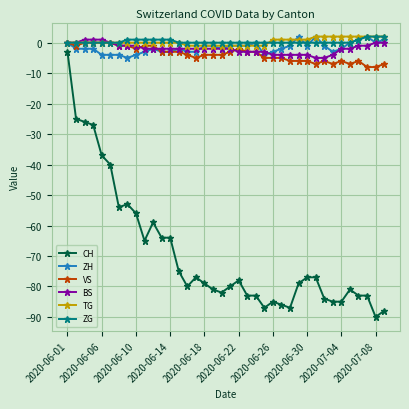

Does the chart display data point markers on the line(s)?

Yes